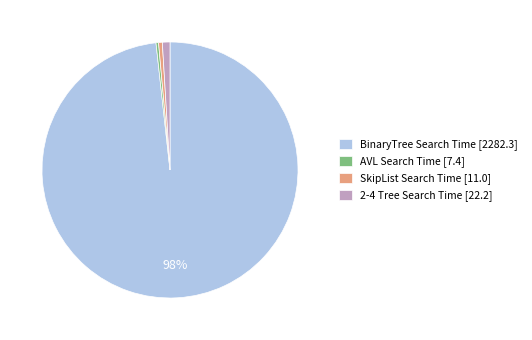

What percentage is the 2-4 Tree Search Time [22.2] slice, to the nearest percent?

1%